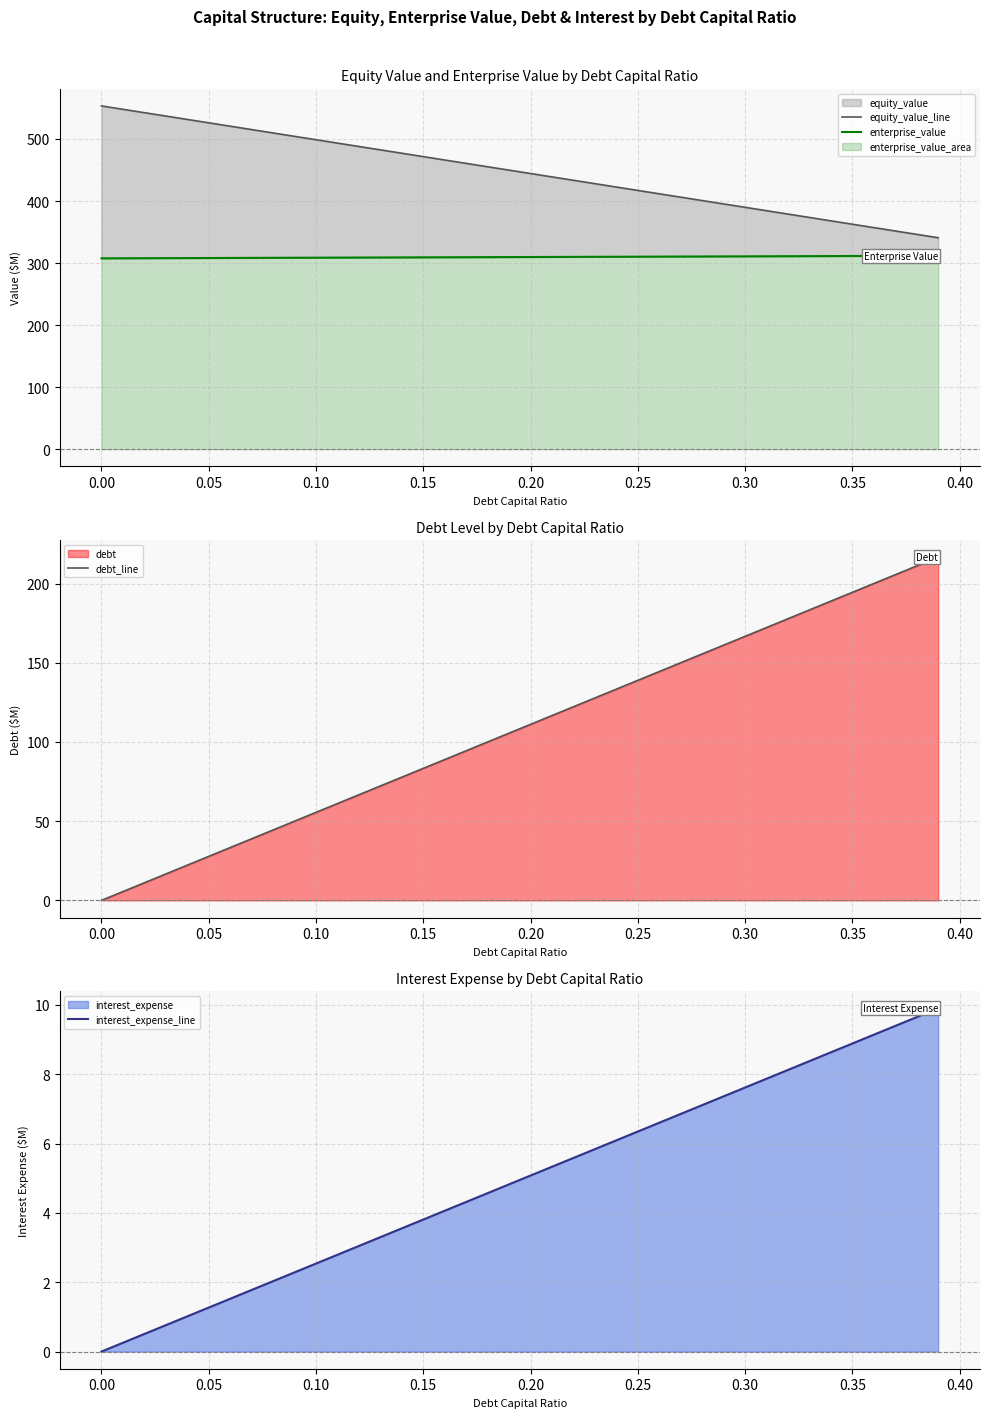

Reading right to left, extract all data points from this chart.

equity_value_line: 340.8	346.3	351.7	357.2	362.6	368.1	373.5	379.0	384.4	389.9	395.3	400.8	406.2	411.7	417.1	422.5	428.0	433.4	438.9	444.3	449.8	455.2	460.7	466.1	471.6	477.0	482.5	487.9	493.4	498.8	504.3	509.7	515.2	520.6	526.1	531.5	537.0	542.4	547.9	553.3
enterprise_value: 311.8	311.7	311.6	311.5	311.4	311.3	311.2	311.1	311.0	310.8	310.7	310.6	310.5	310.4	310.3	310.2	310.1	310.0	309.9	309.8	309.7	309.5	309.4	309.3	309.2	309.1	309.0	308.9	308.8	308.7	308.6	308.5	308.4	308.3	308.2	308.0	307.9	307.8	307.7	307.6
debt_line: 216.7	211.1	205.6	200.0	194.5	188.9	183.3	177.8	172.2	166.7	161.1	155.6	150.0	144.5	138.9	133.3	127.8	122.2	116.7	111.1	105.6	100.0	94.5	88.9	83.3	77.8	72.2	66.7	61.1	55.6	50.0	44.4	38.9	33.3	27.8	22.2	16.7	11.1	5.6	0.0
interest_expense_line: 9.9	9.6	9.4	9.1	8.9	8.6	8.4	8.1	7.9	7.6	7.4	7.1	6.9	6.6	6.3	6.1	5.8	5.6	5.3	5.1	4.8	4.6	4.3	4.1	3.8	3.6	3.3	3.0	2.8	2.5	2.3	2.0	1.8	1.5	1.3	1.0	0.8	0.5	0.3	0.0